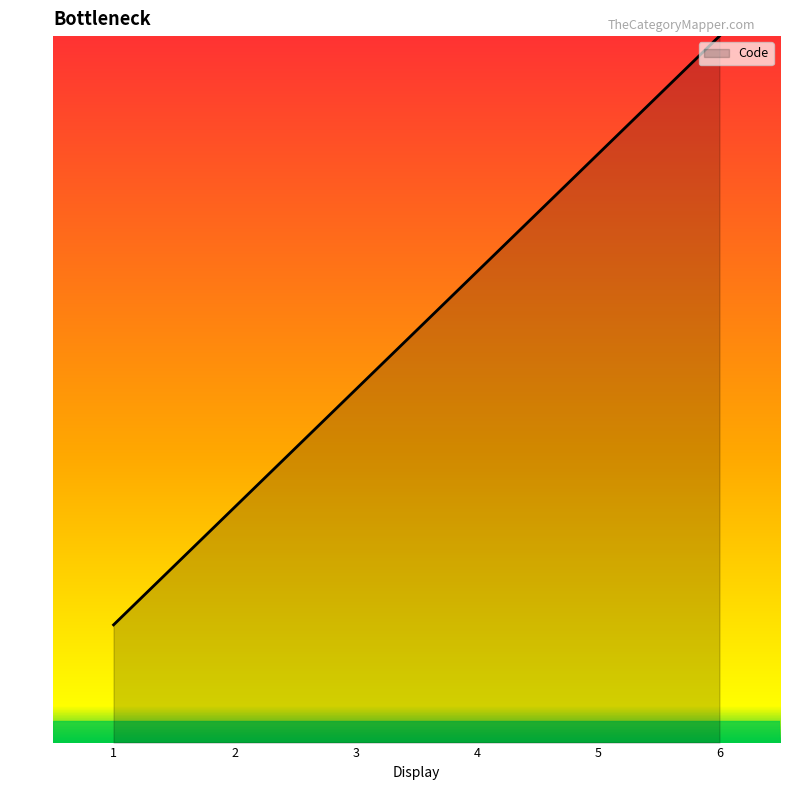

Does the chart display data point markers on the line(s)?

No